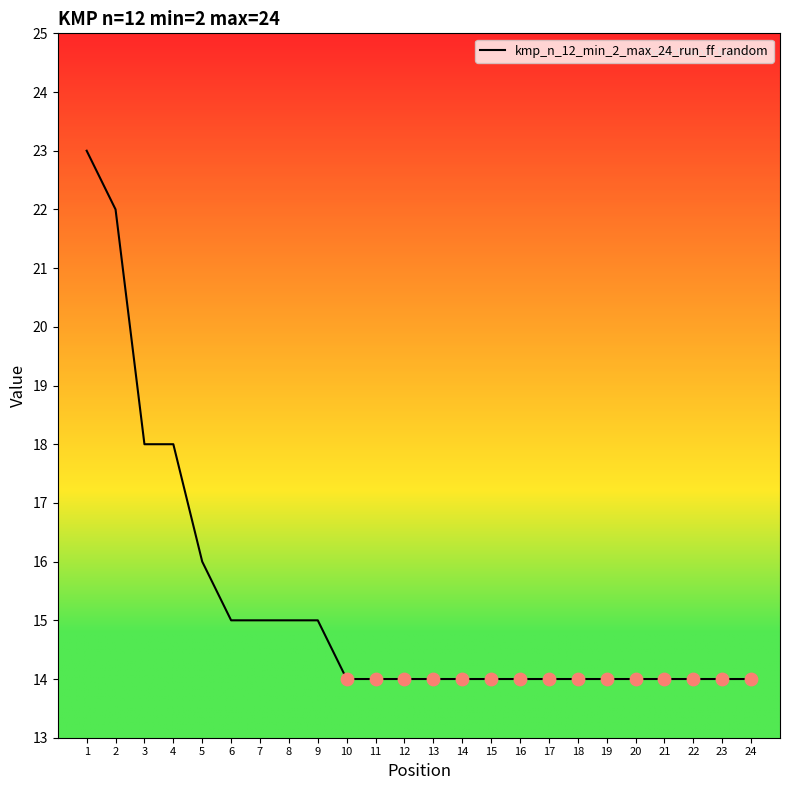

Approximately how many times larger is the value at 5 compared to 3?

0.9